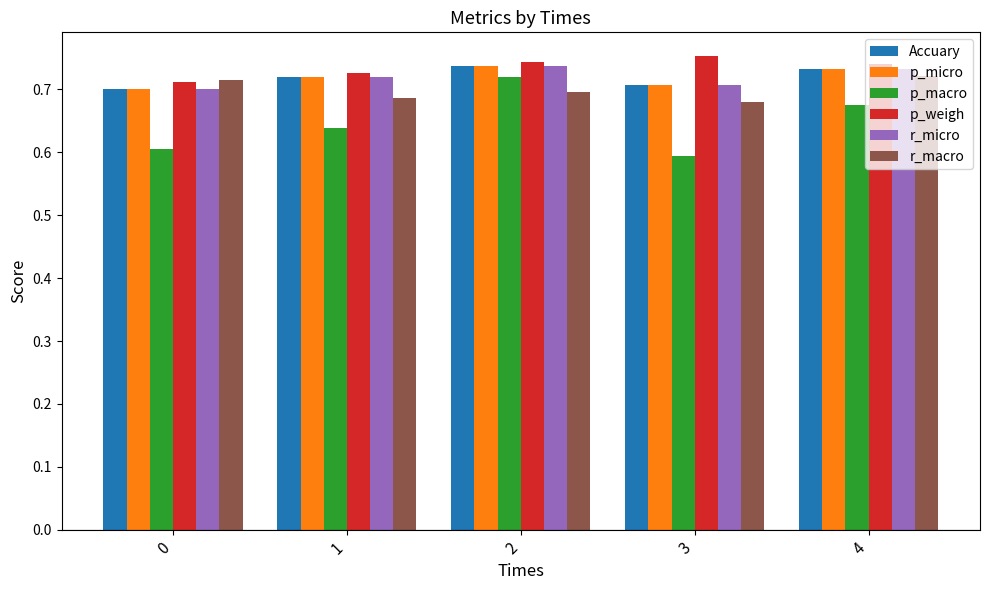

True or false: p_weigh has a value of 0.7 at 2.

True